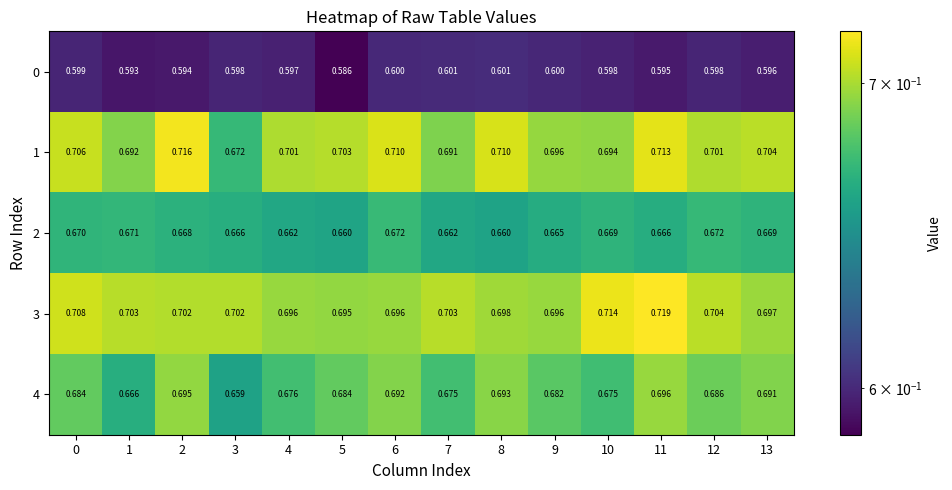

Is the value of 1 at 10 greater than the value of 0 at 0?

Yes